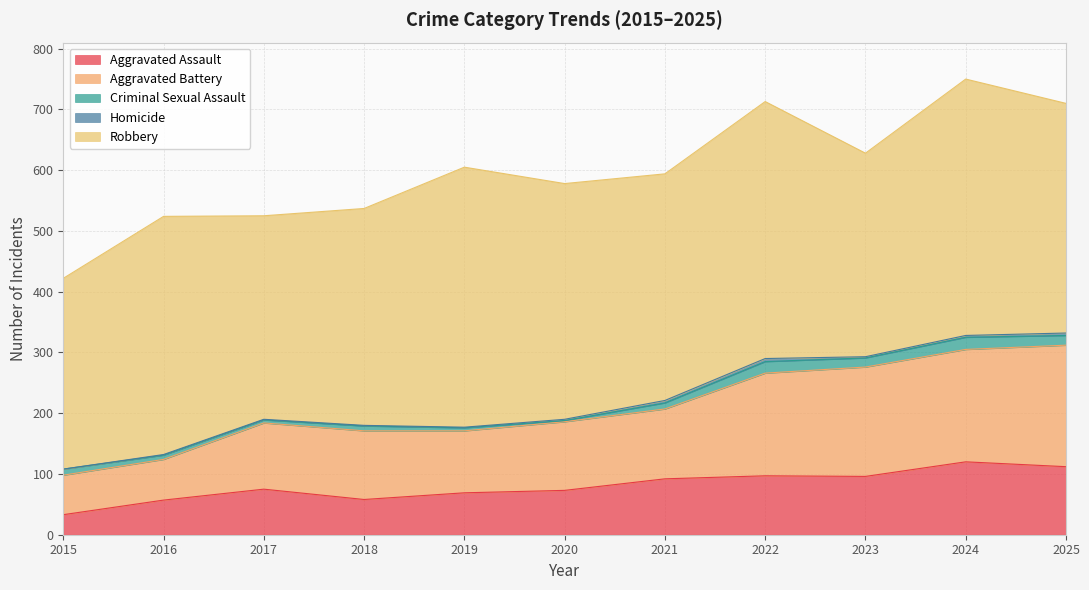

What is the difference between the Robbery values at 2016 and 2025?

14